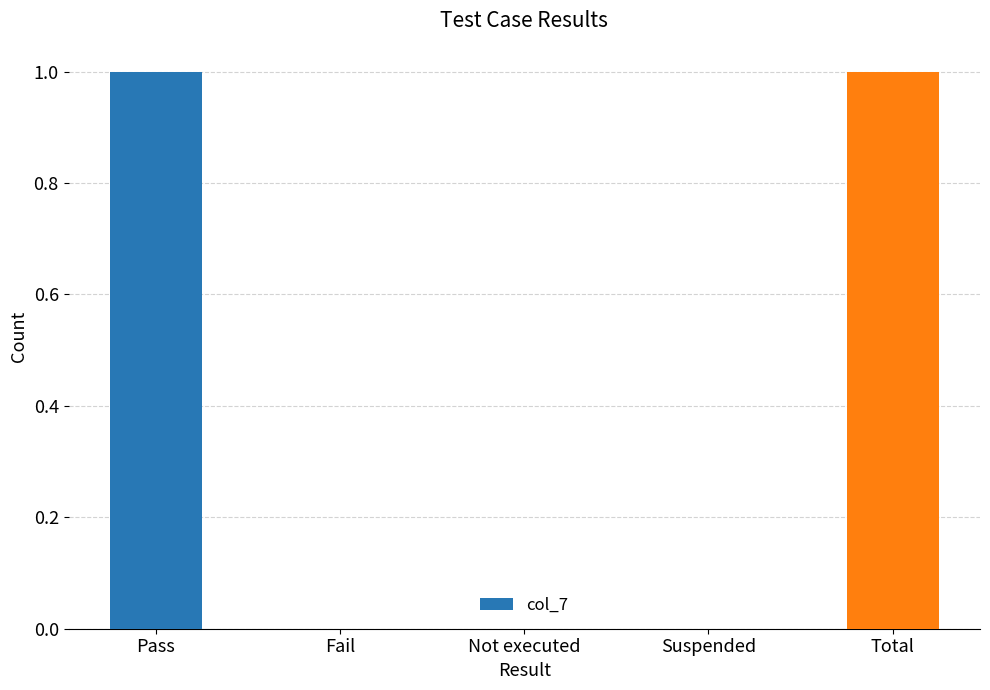

Reading left to right, transcribe all the data shown in this chart.

Pass=1	Fail=0	Not executed=0	Suspended=0	Total=1